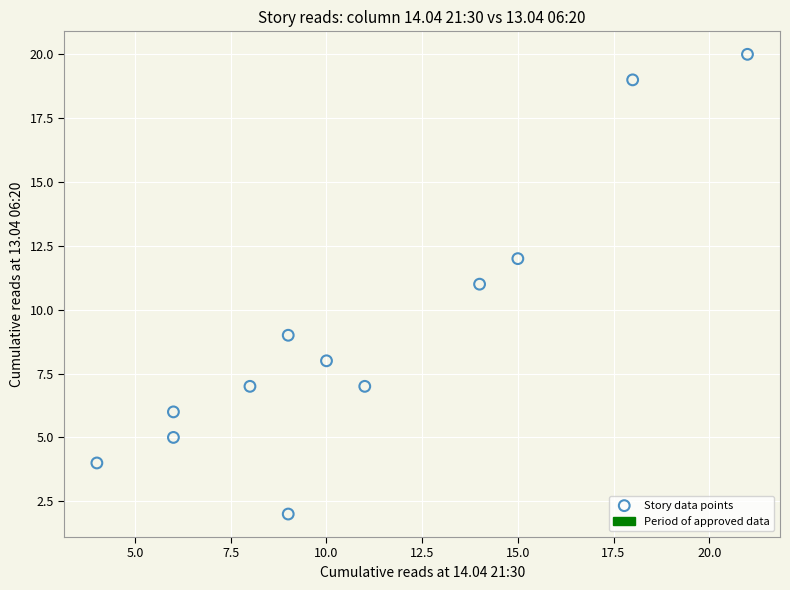

What is the average Y value?

9